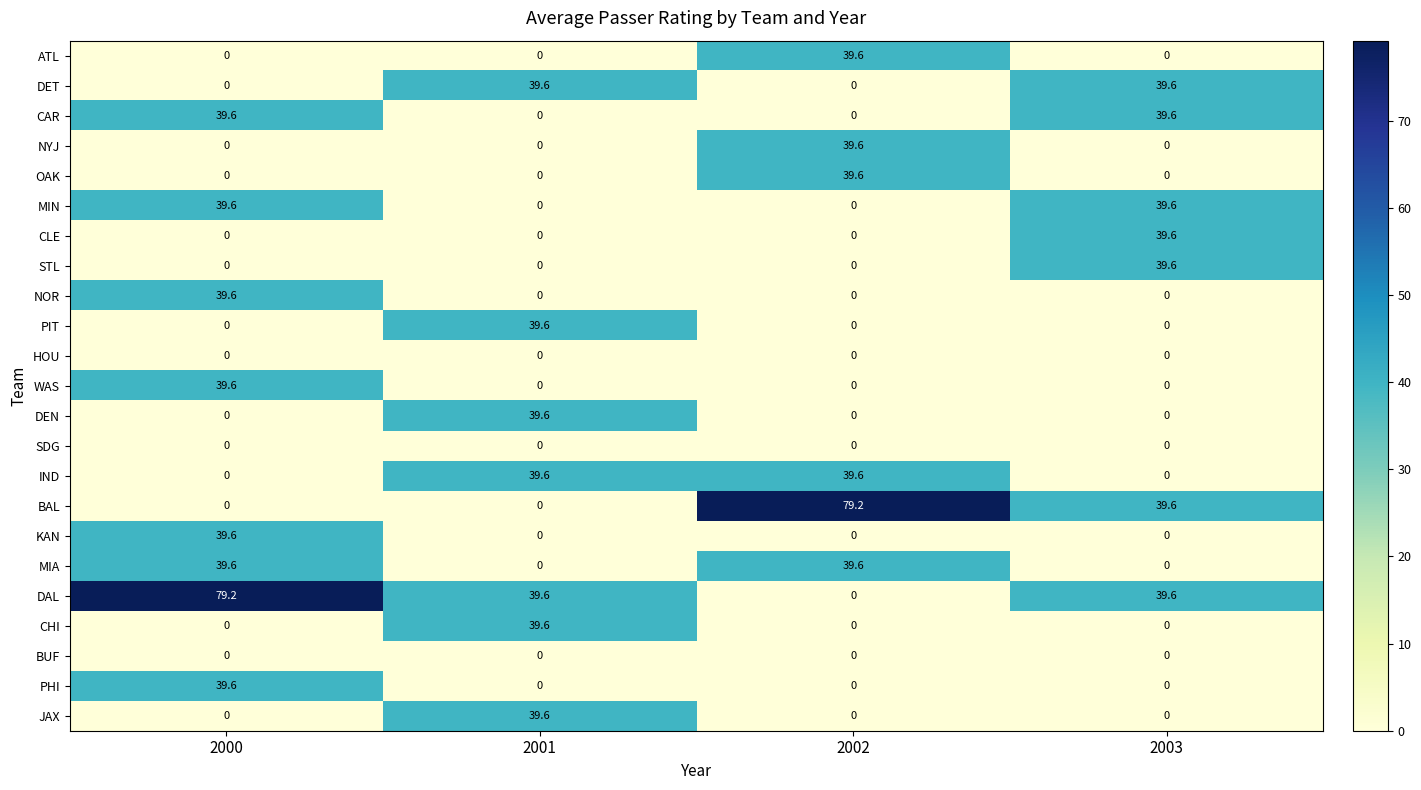

True or false: KAN has a value of 17.6 at 2000.

False